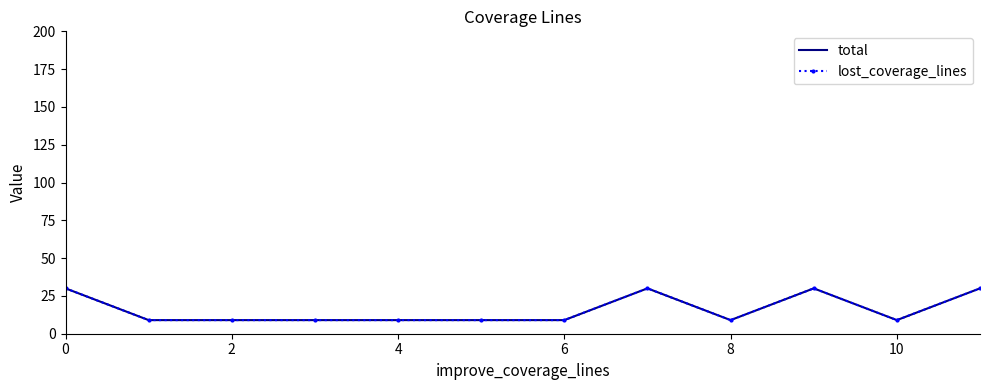

Reading left to right, what are all the values shown in this chart?

total: 30	9	9	9	9	9	9	30	9	30	9	30
lost_coverage_lines: 30	9	9	9	9	9	9	30	9	30	9	30